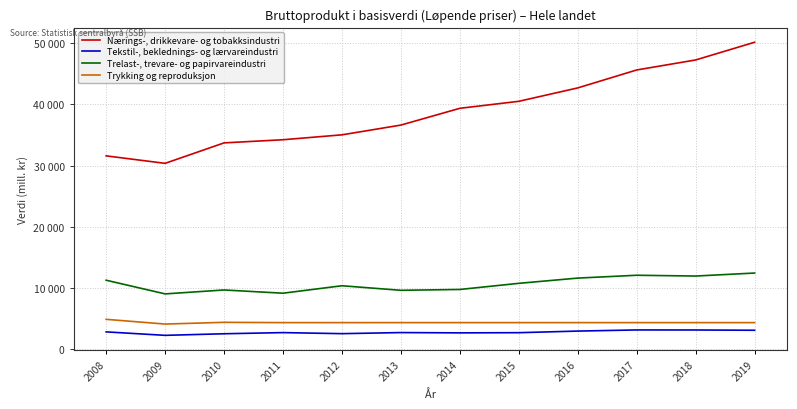

Does the chart have visible grid lines?

Yes